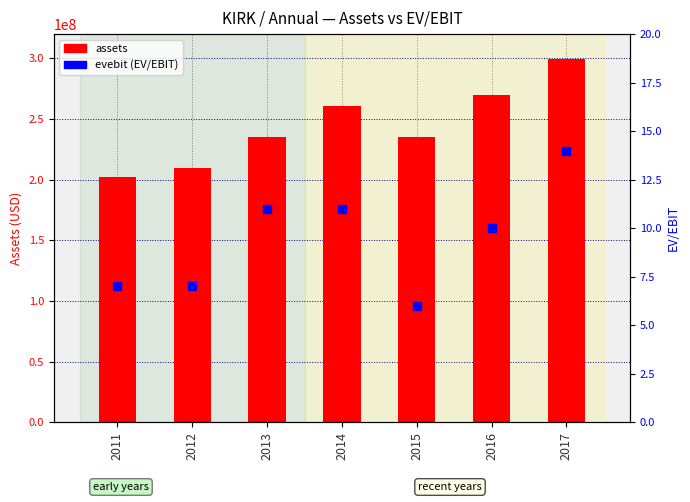

Is the value of assets at 2014 greater than the value of evebit at 2016?

Yes